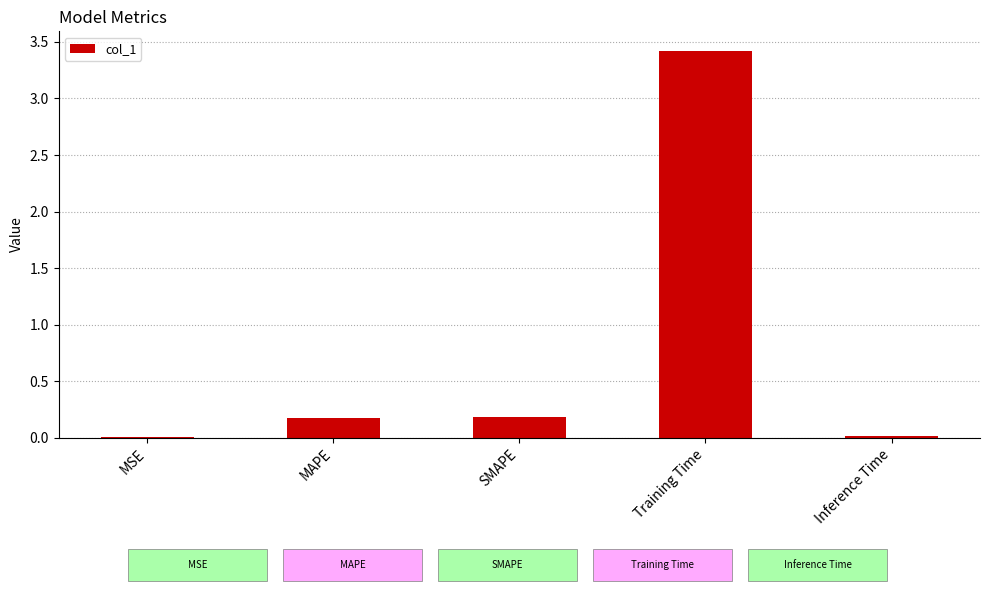

True or false: the data shows 0.0 at MSE.

True